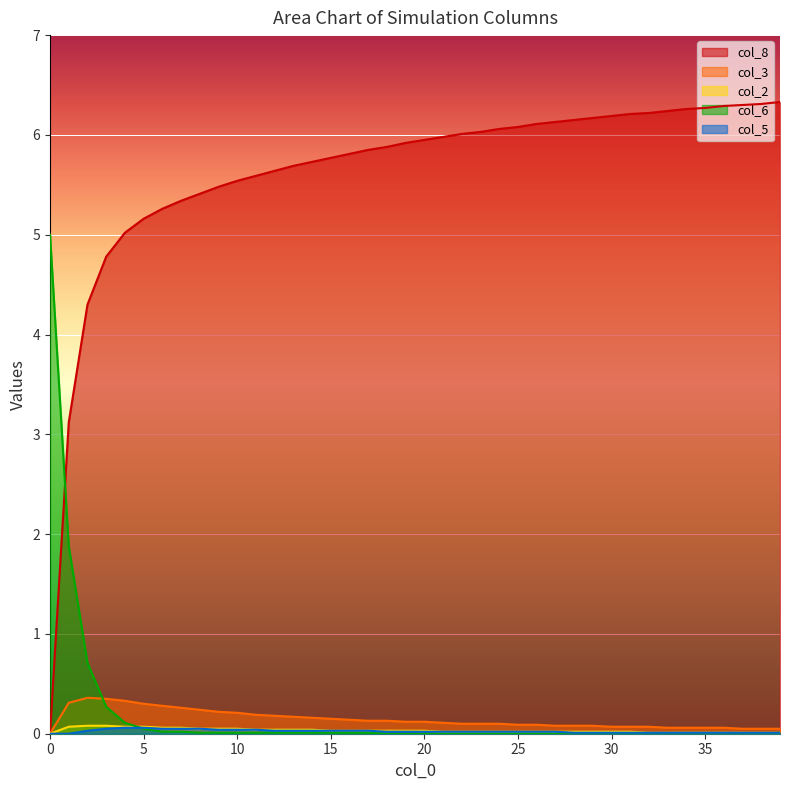

How many lines are shown in the chart?

5